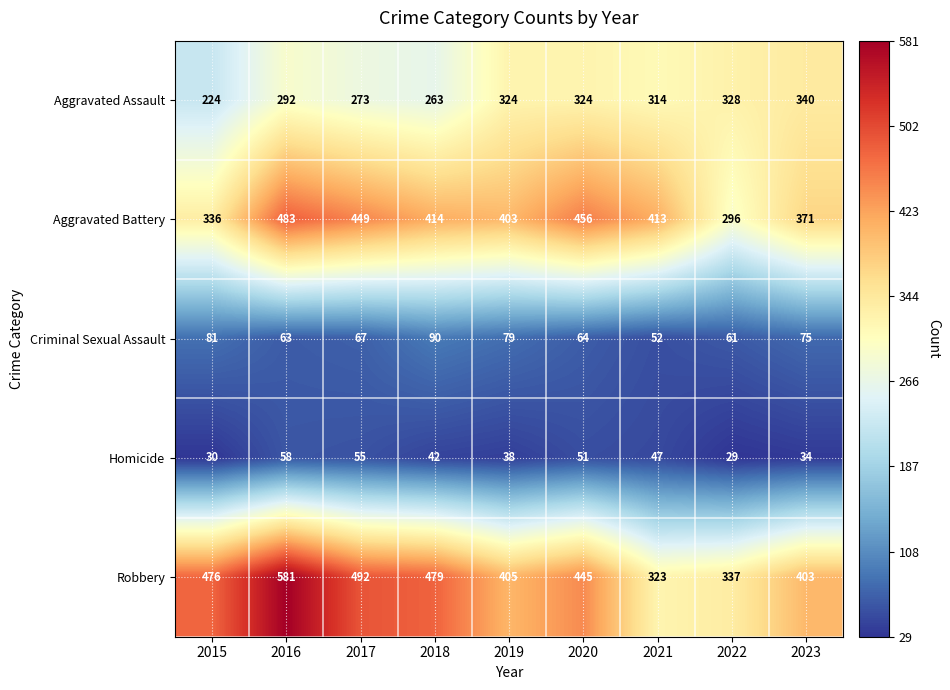

The value of Robbery at 2022 is 87. True or false?

False